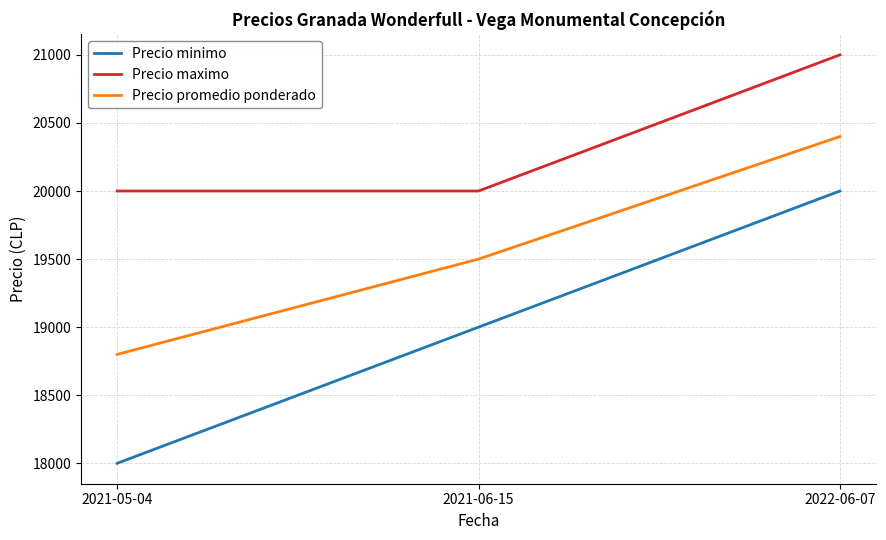

Rank the series by their maximum value, from lowest to highest.

Precio minimo, Precio promedio ponderado, Precio maximo